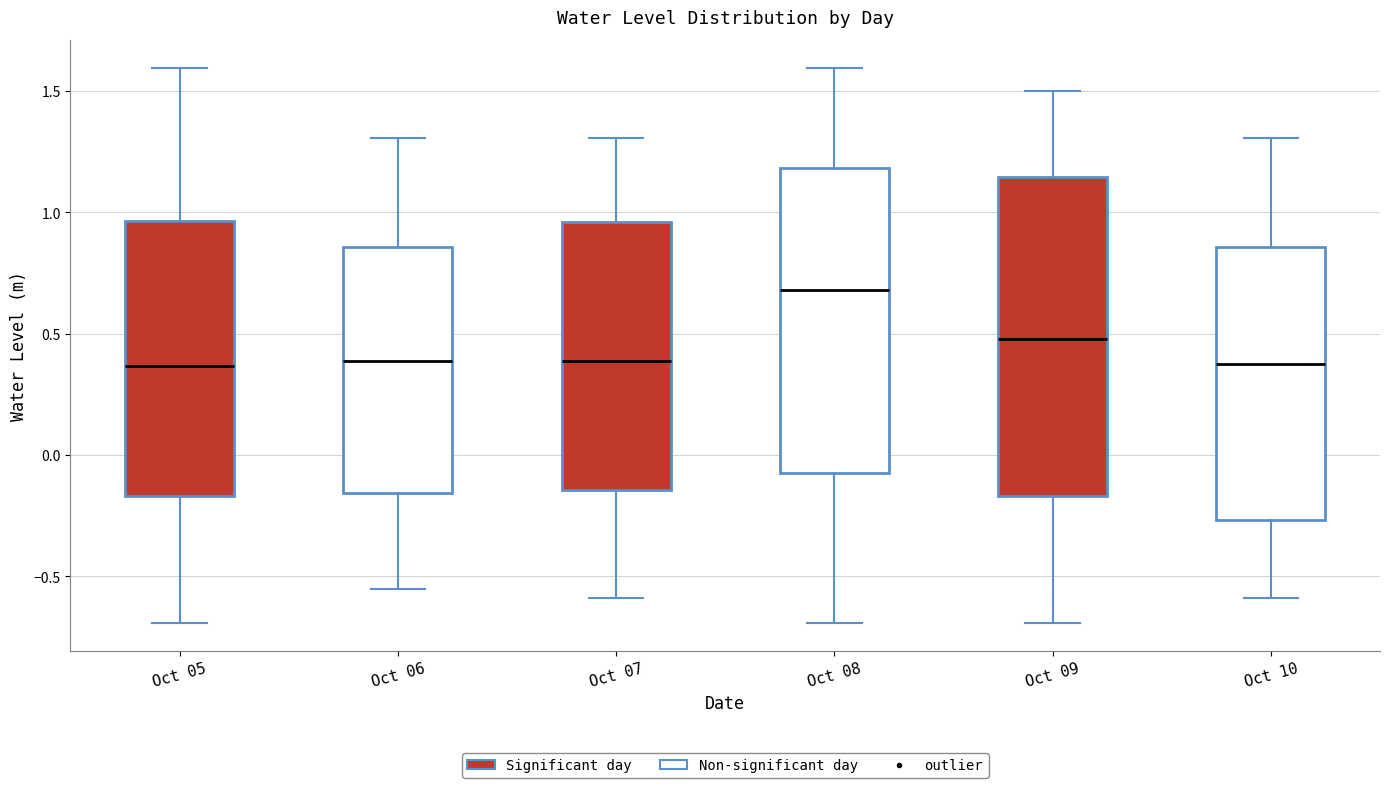

Where is the lower edge of the box for Oct 09 on the y-axis? The values are not printed on the chart, so give them approximately, as read against the axis.

-0.15